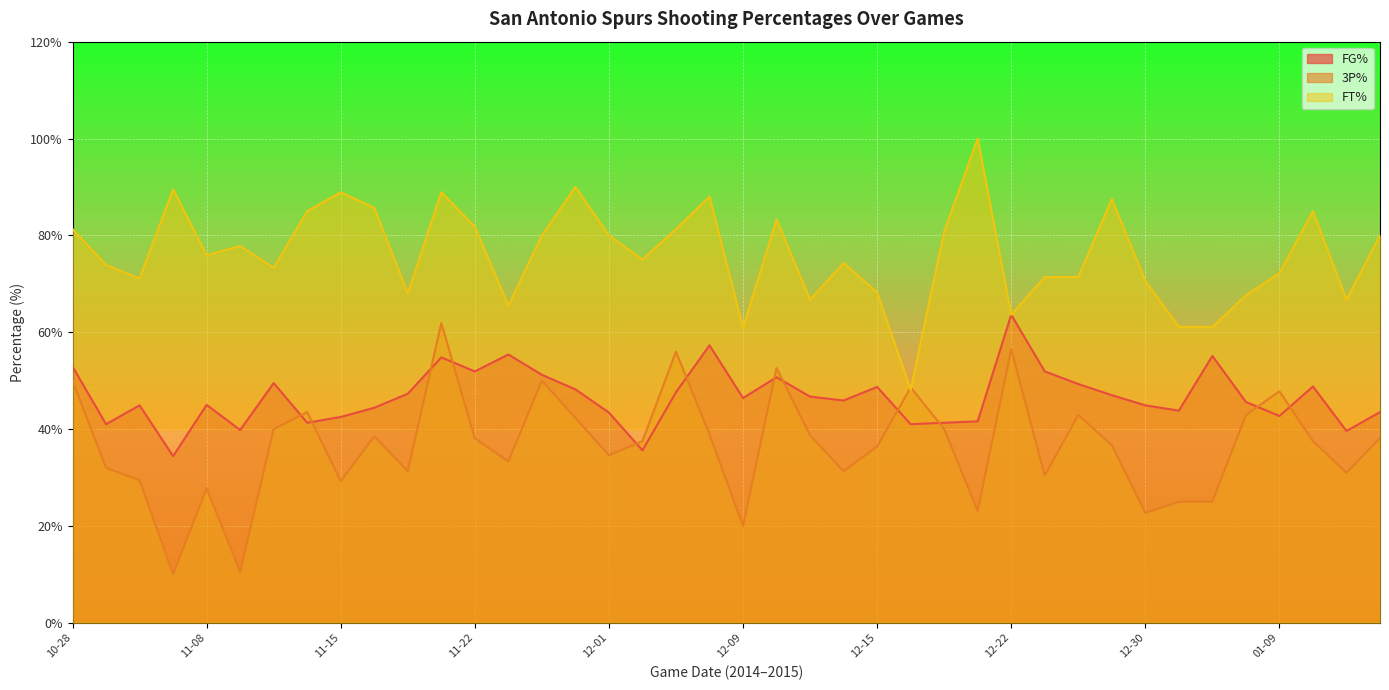

At 12-26, list the series in order from smallest to largest.

3P%, FG%, FT%